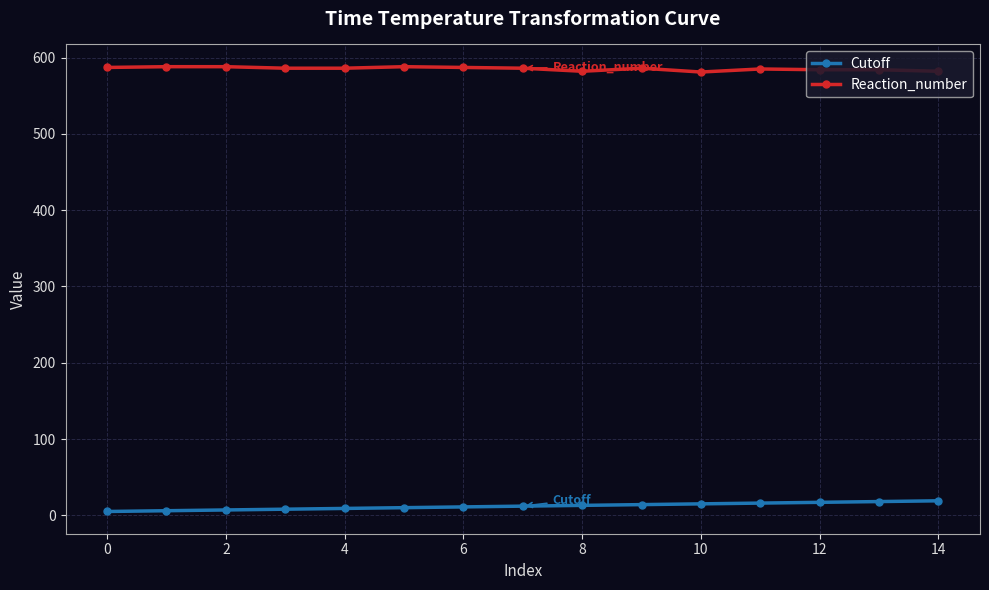

What is the sum of all Reaction_number values?

8780